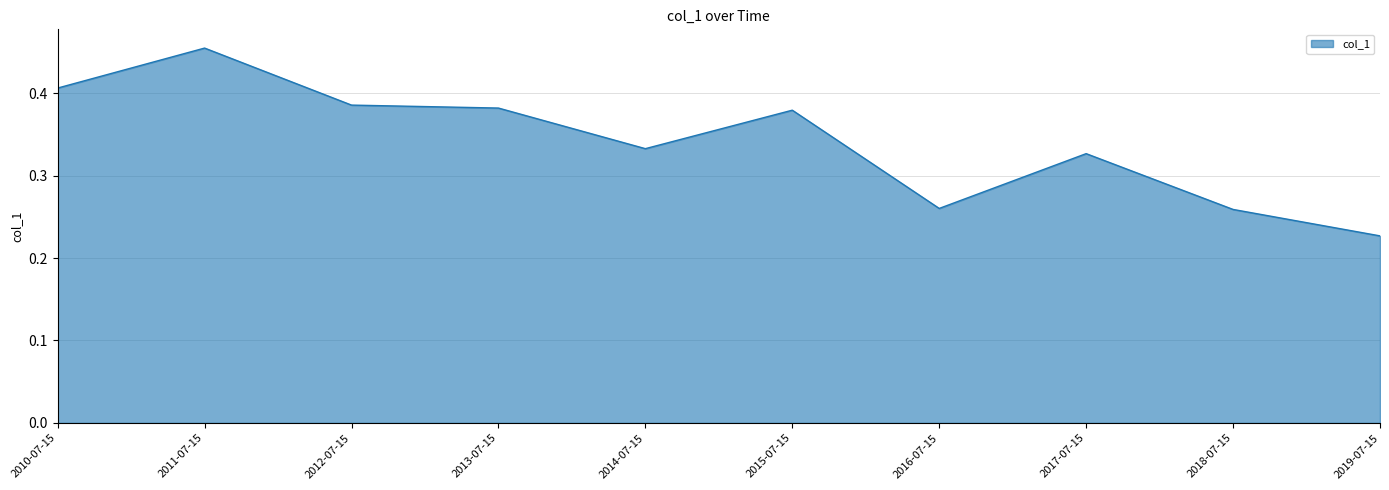

Between 2017-07-15 and 2014-07-15, which is larger?

2014-07-15